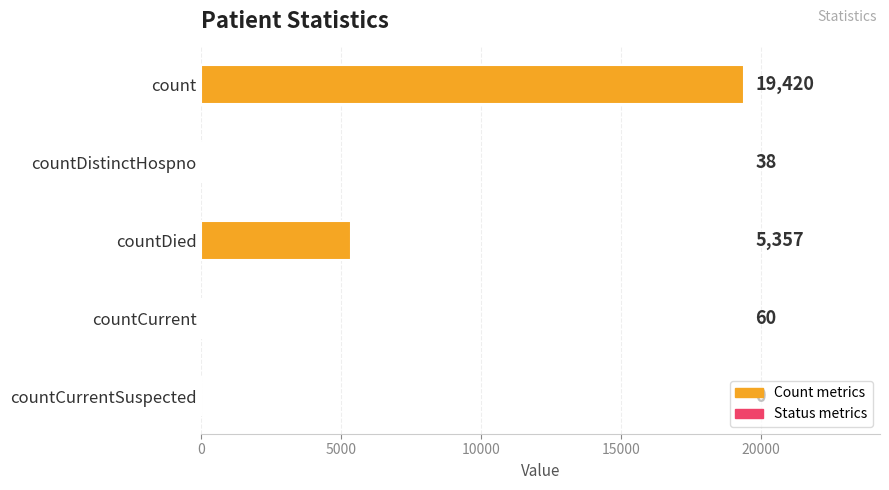

What is the sum of the values at countDied and countCurrentSuspected?

5357